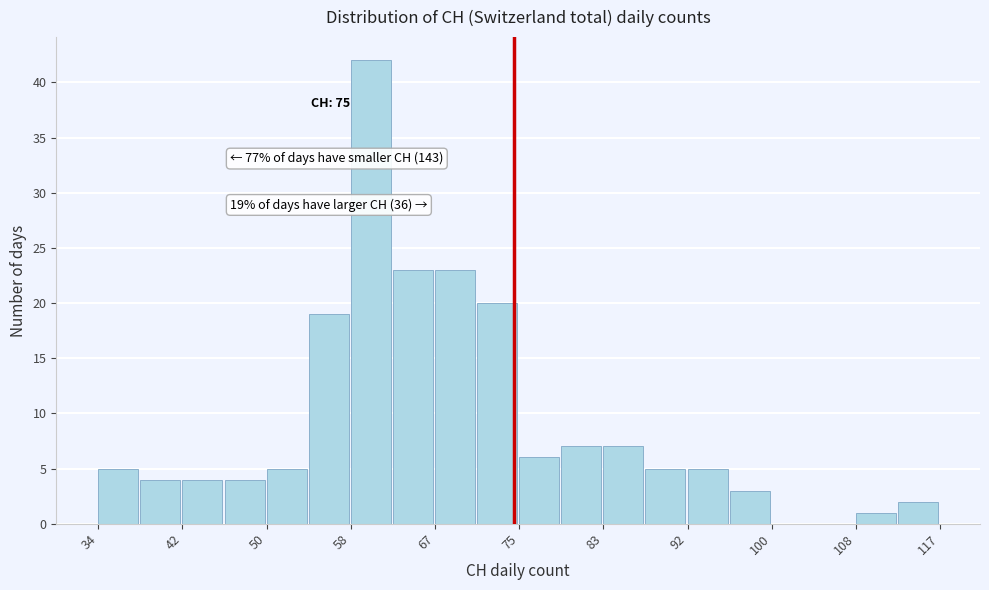

Over which range of the x-axis is the bar tallest?

59 to 63